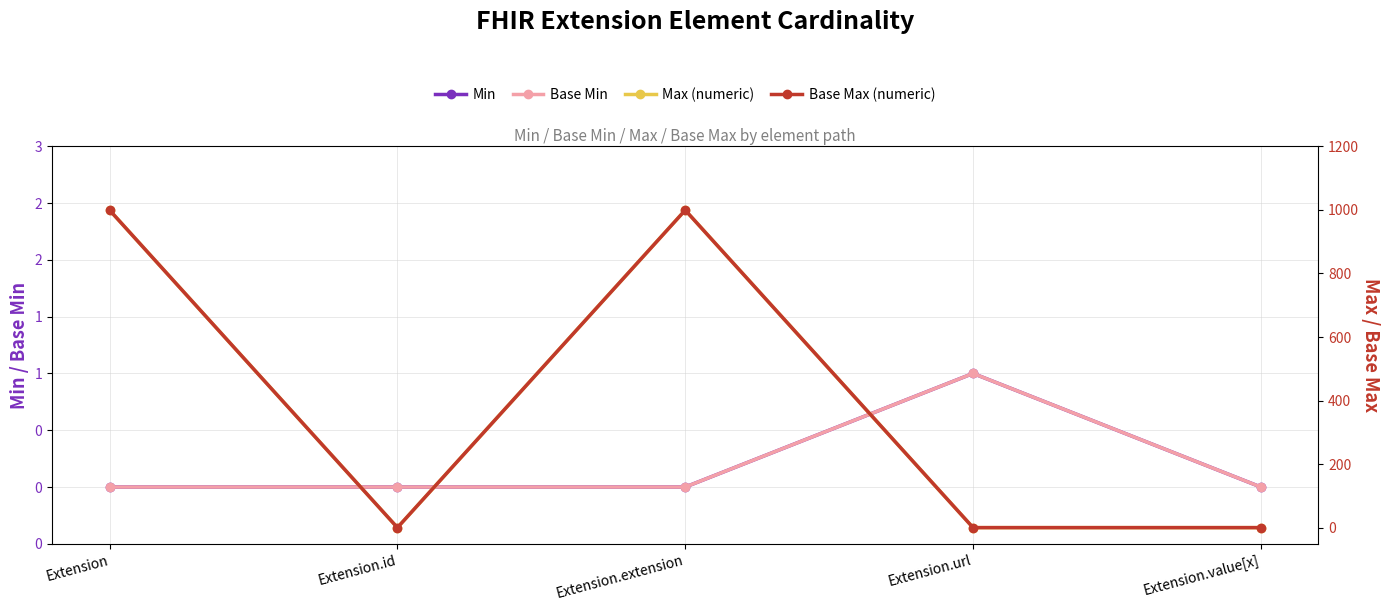

What position from the right is Extension.value[x]?

1